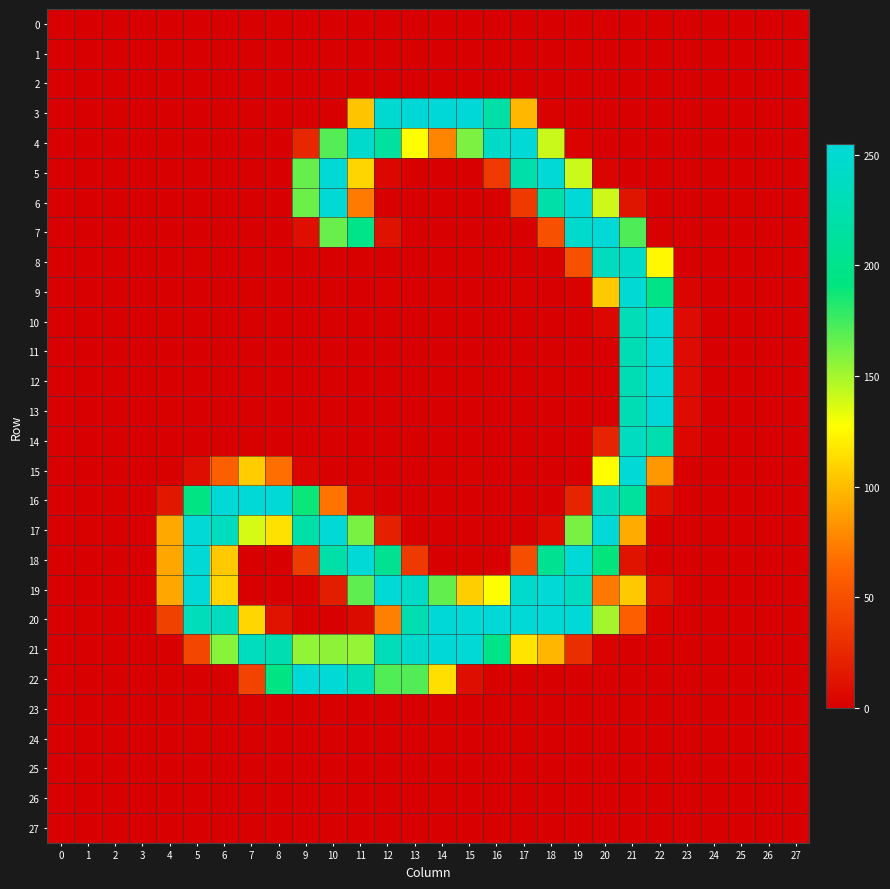

What is the minimum value shown in the chart?

-2.2